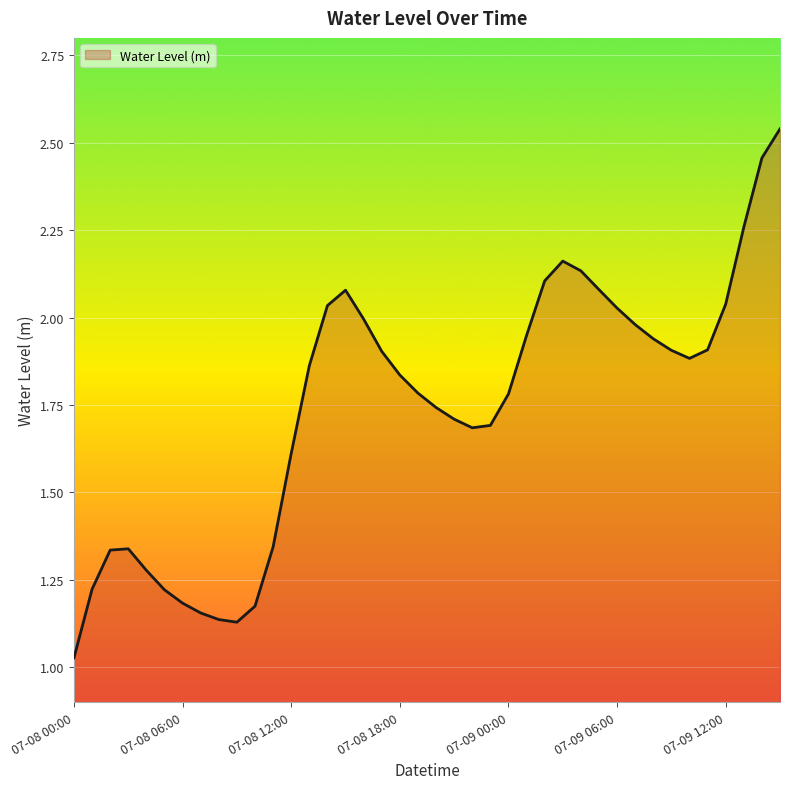

What is the sum of all values?

69.6